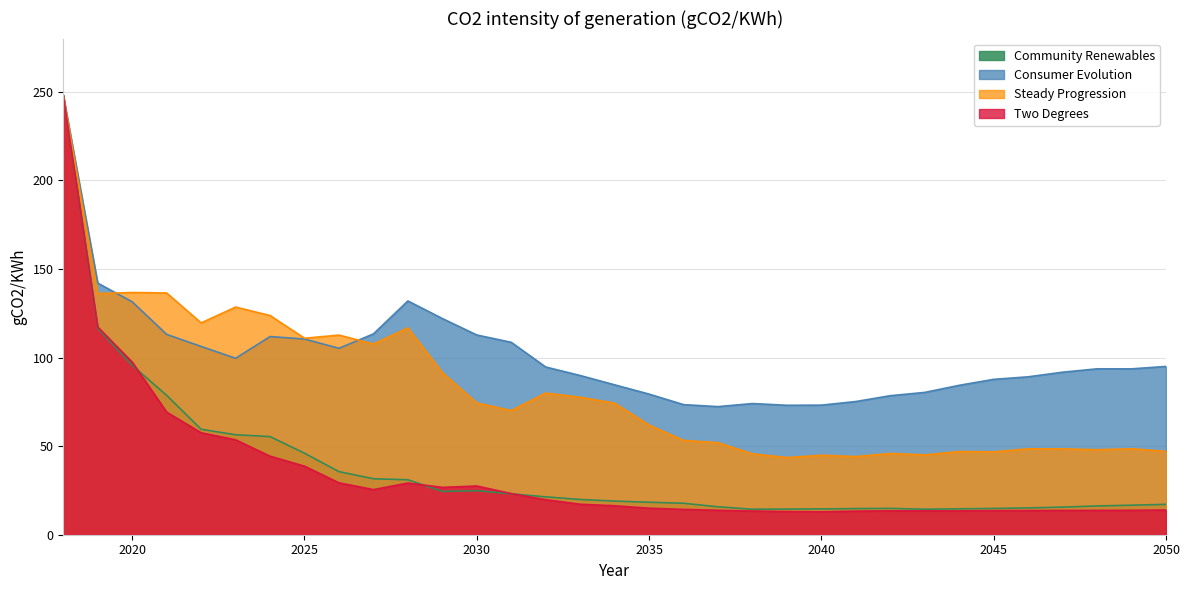

True or false: Steady Progression has more than 1 points higher than both neighbors.

True